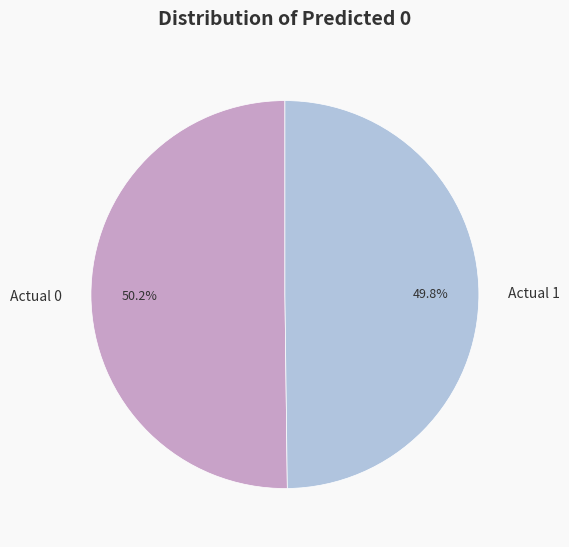

What is the ratio of the value at Actual 1 to the value at Actual 0?

1.0